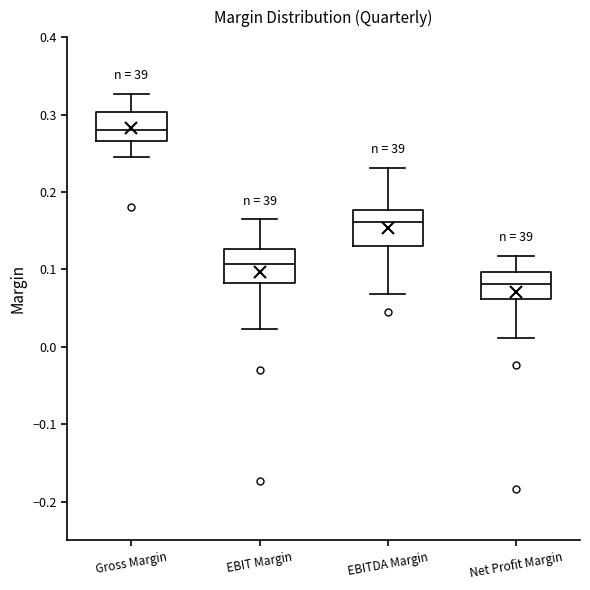

Reading left to right, read every box against the y-axis: the position of its median line, the range the box covers, and the ends of its whiskers. The values are not printed on the chart, so give them approximately, as read against the axis.

Gross Margin: median 0.28, box 0.27 to 0.30, whiskers 0.24 to 0.33
EBIT Margin: median 0.11, box 0.08 to 0.13, whiskers 0.02 to 0.16
EBITDA Margin: median 0.16, box 0.13 to 0.18, whiskers 0.07 to 0.23
Net Profit Margin: median 0.08, box 0.06 to 0.10, whiskers 0.01 to 0.12